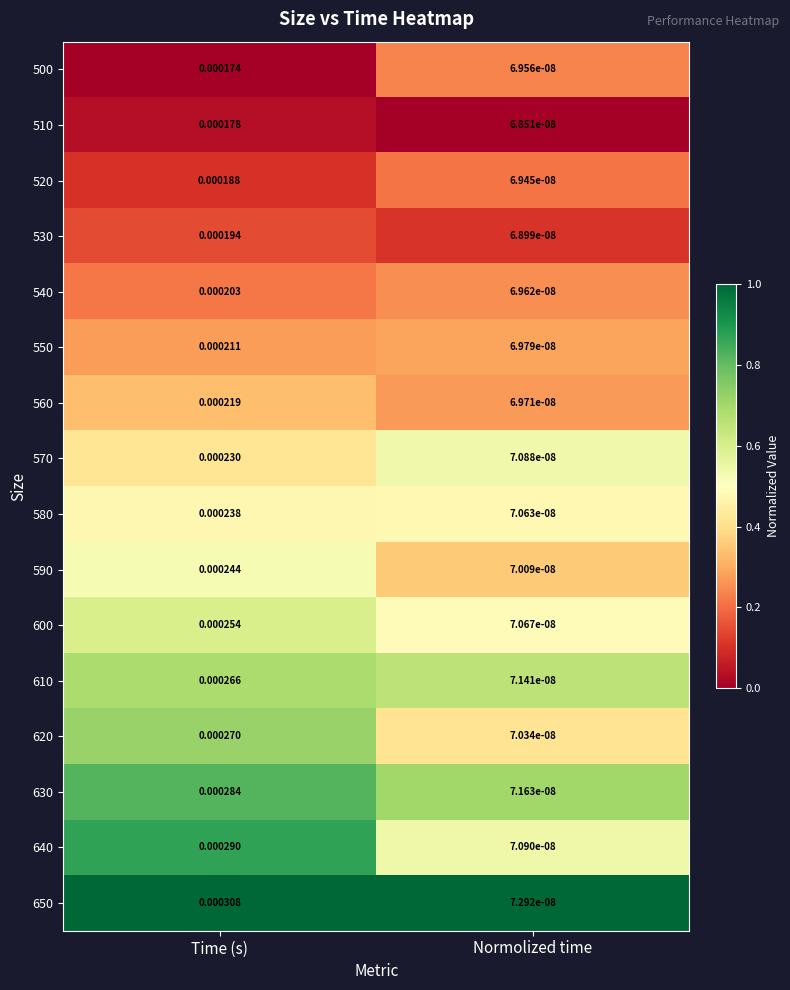

How many distinct data groups are displayed?

16